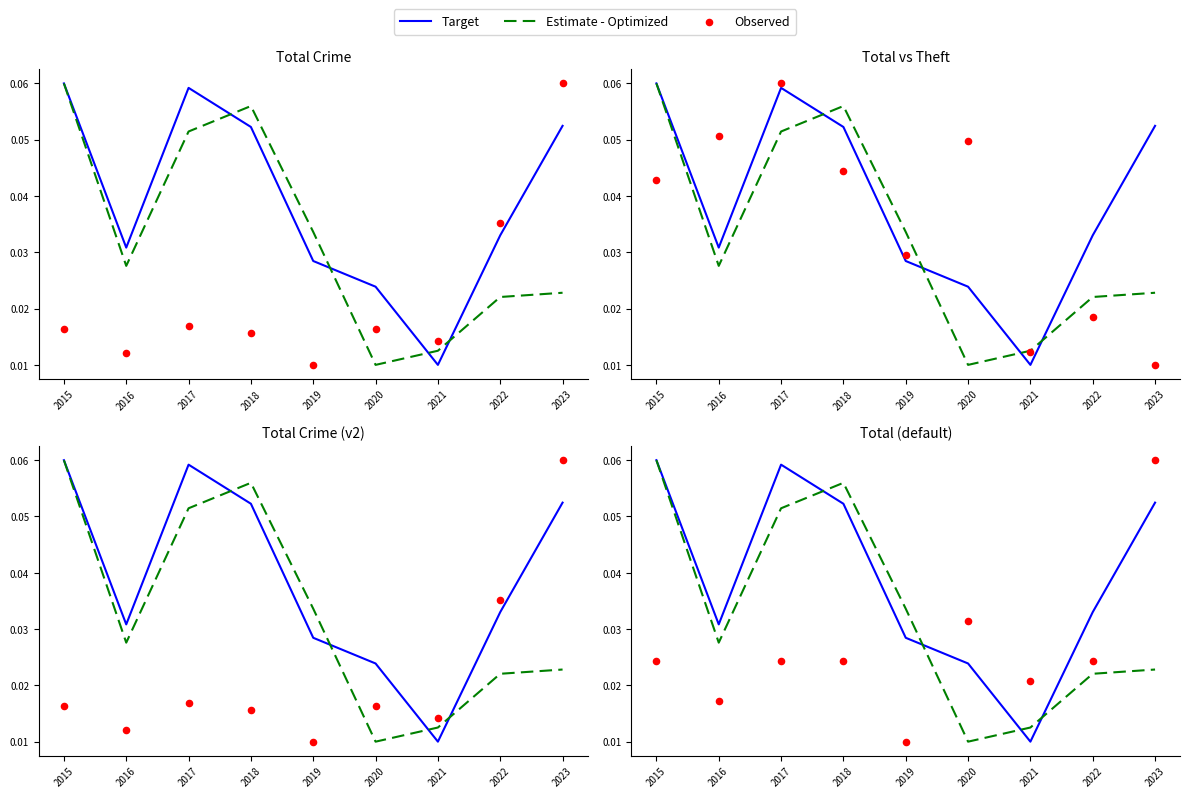

What is the total value across all series at 2016?

0.1